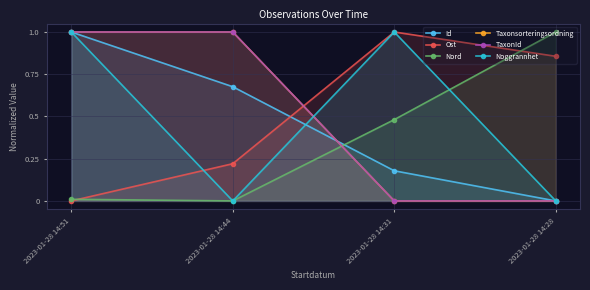

At which label is Id closest to 0?

2023-01-28 14:28